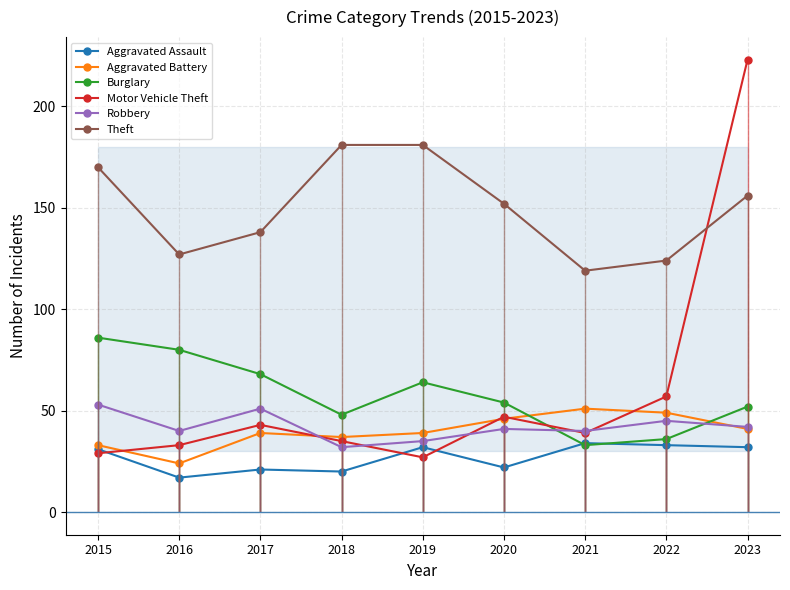

At which label does Aggravated Battery reach its minimum?

2016